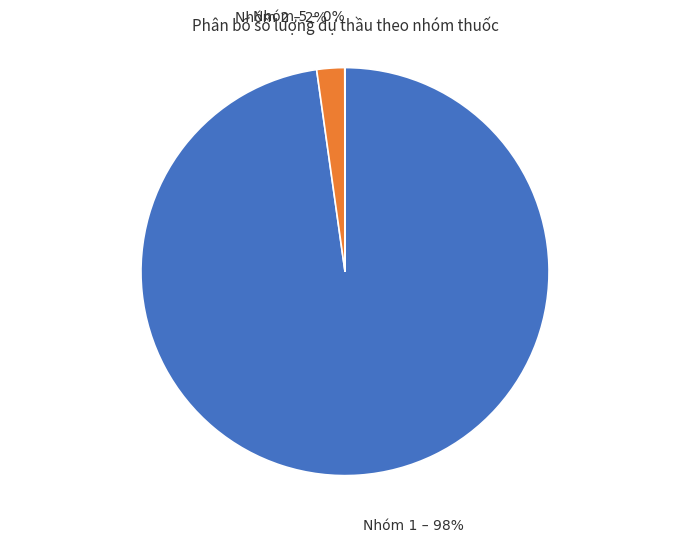

Combined, do Nhóm 2 and Nhóm 1 account for over 50%?

Yes